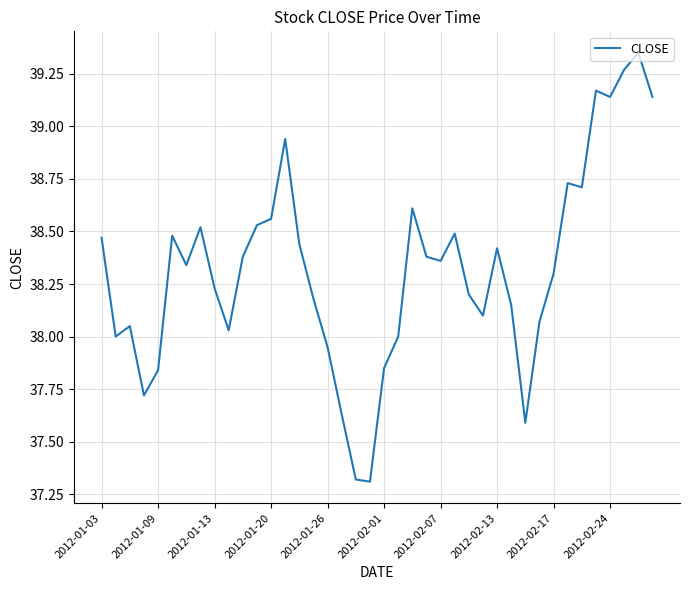

What is the difference between the maximum and minimum values?

2.0